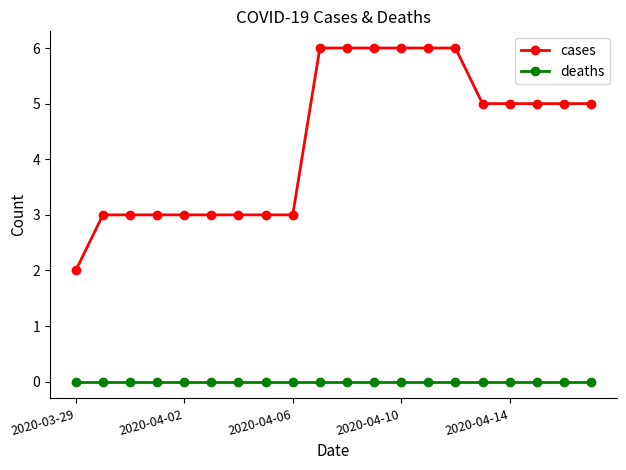

List the series in order of their overall mean, lowest first.

deaths, cases